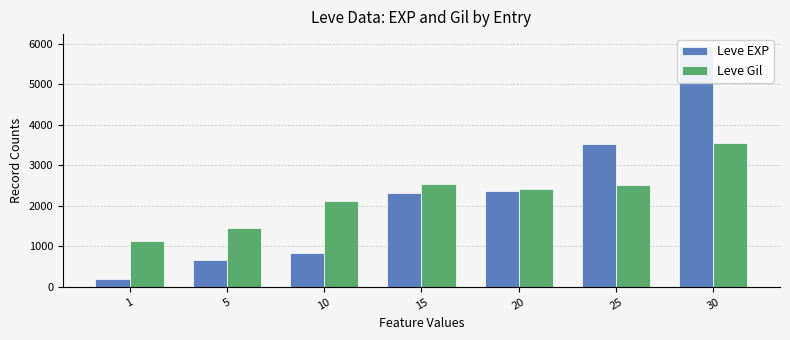

How many groups of bars are there?

7